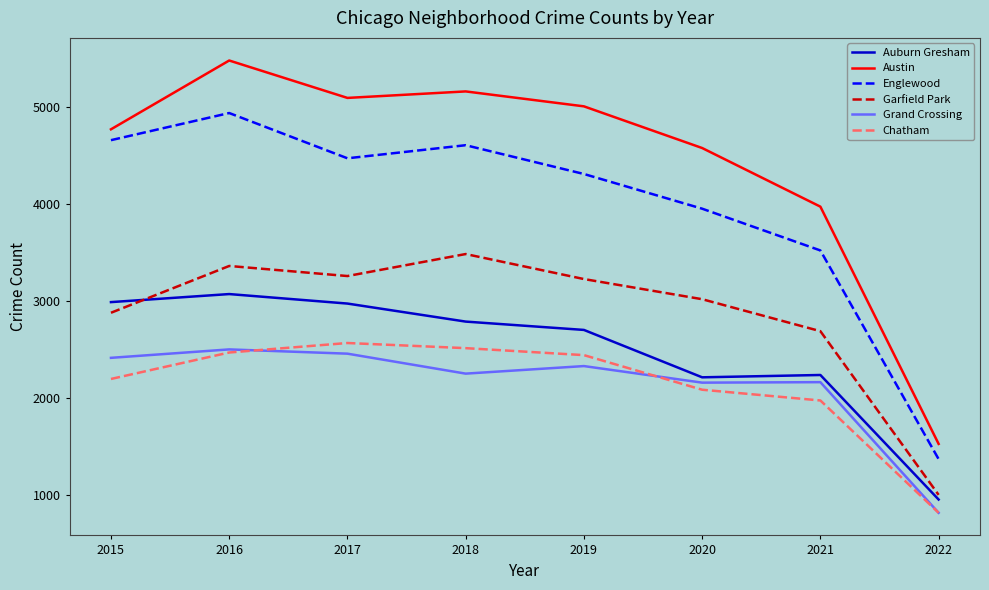

What are all the series names shown in the legend?

Auburn Gresham, Austin, Englewood, Garfield Park, Grand Crossing, Chatham